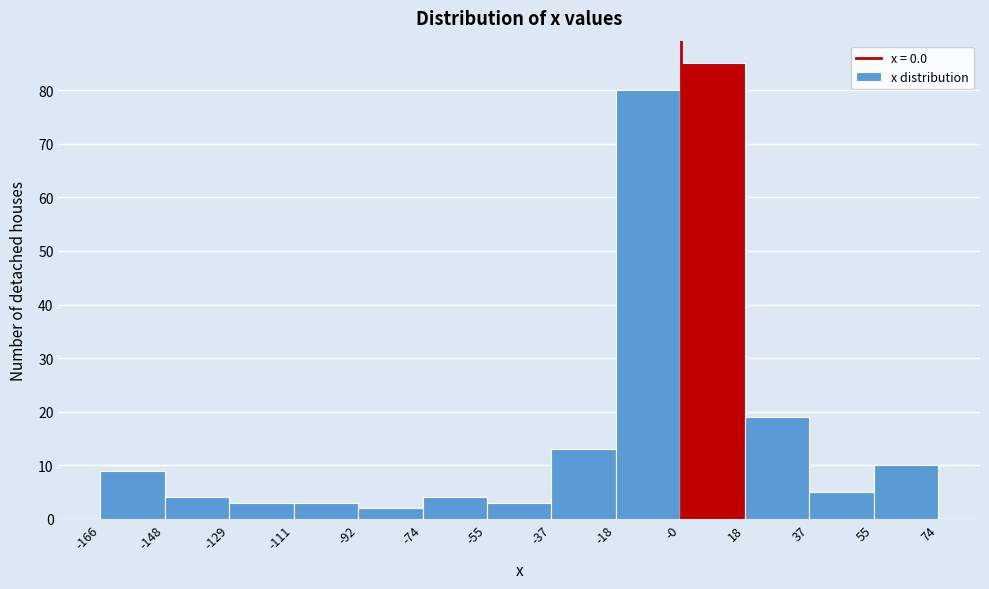

How tall is the bar that spans -18 to -0 on the x-axis? The values are not printed on the chart, so give them approximately, as read against the axis.

80